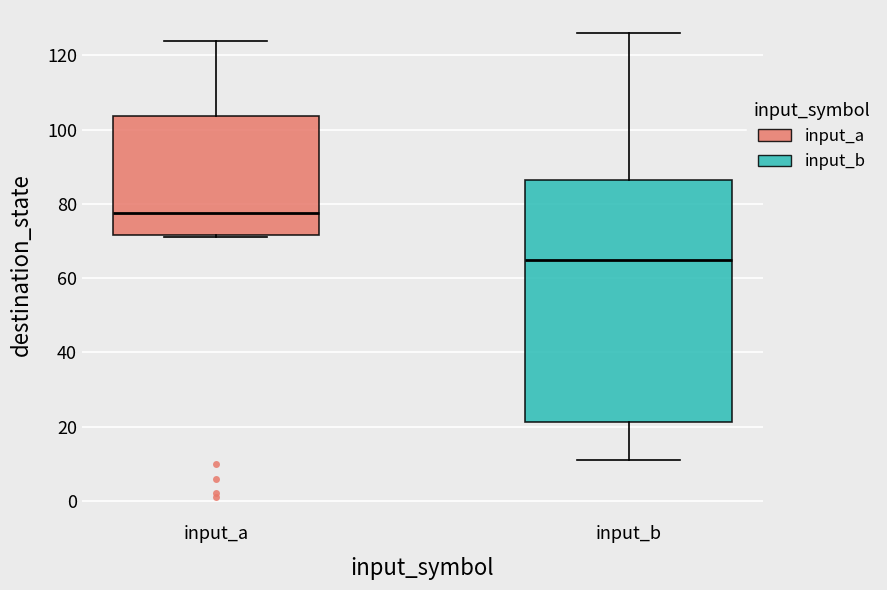

Where is the lower edge of the box for input_b on the y-axis? The values are not printed on the chart, so give them approximately, as read against the axis.

22